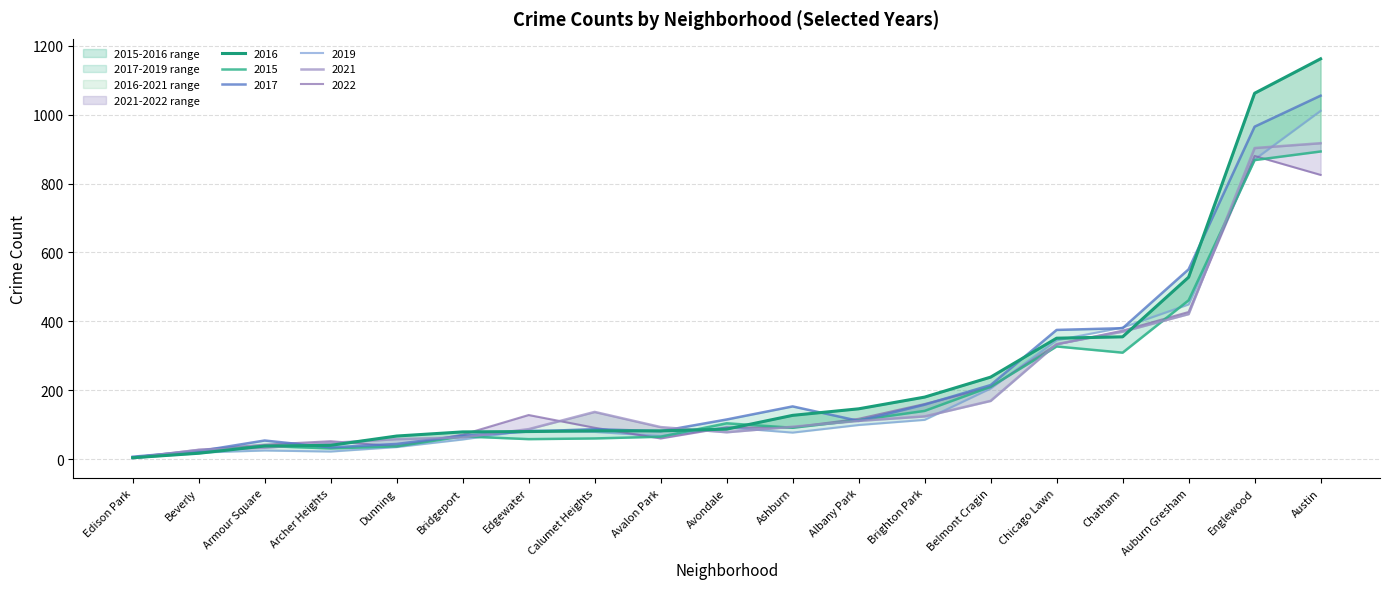

True or false: 2022 and 2015 cross at least once.

True